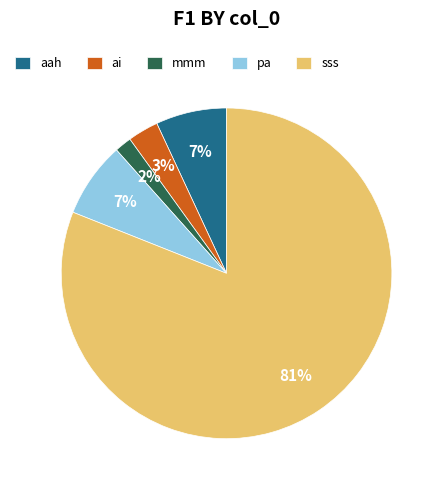

How many slices are in this pie chart?

5